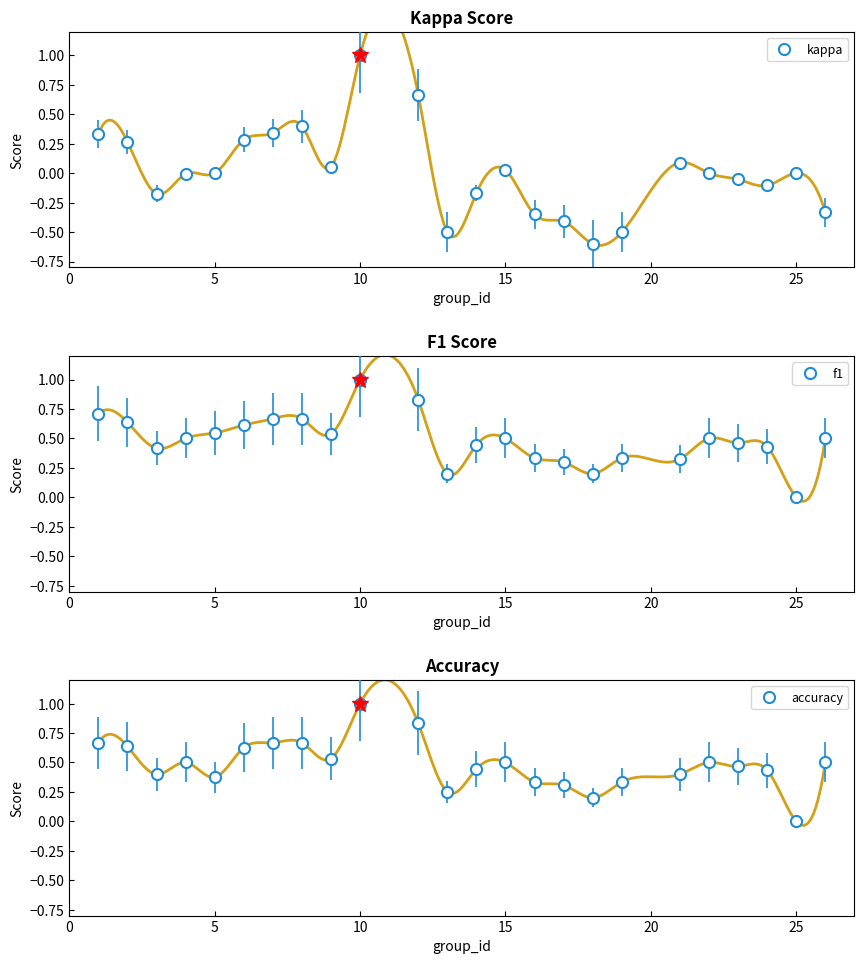

How many values in the accuracy series exceed 0?

23